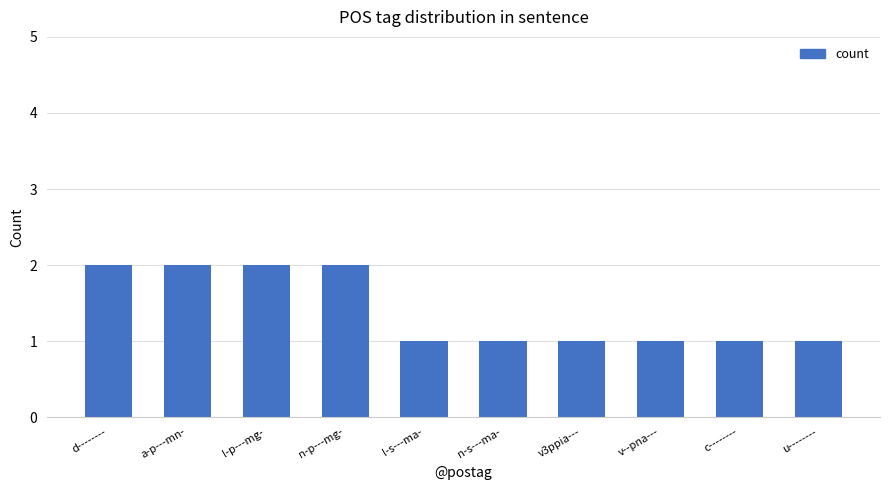

What is the maximum value shown in the chart?

2